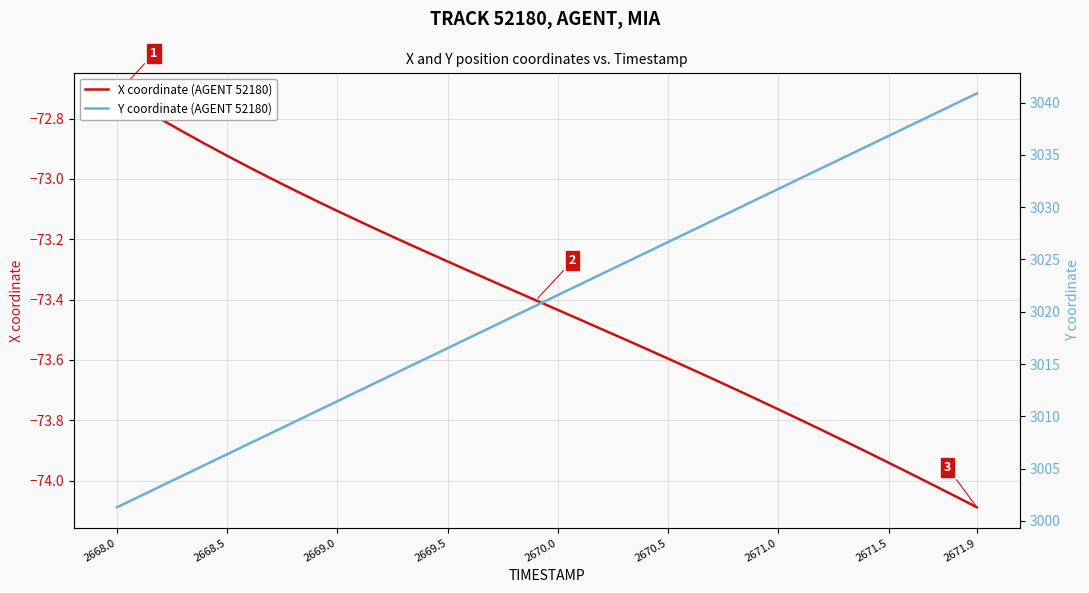

Where does the X coordinate (AGENT 52180) series first go above -73?

2668.0